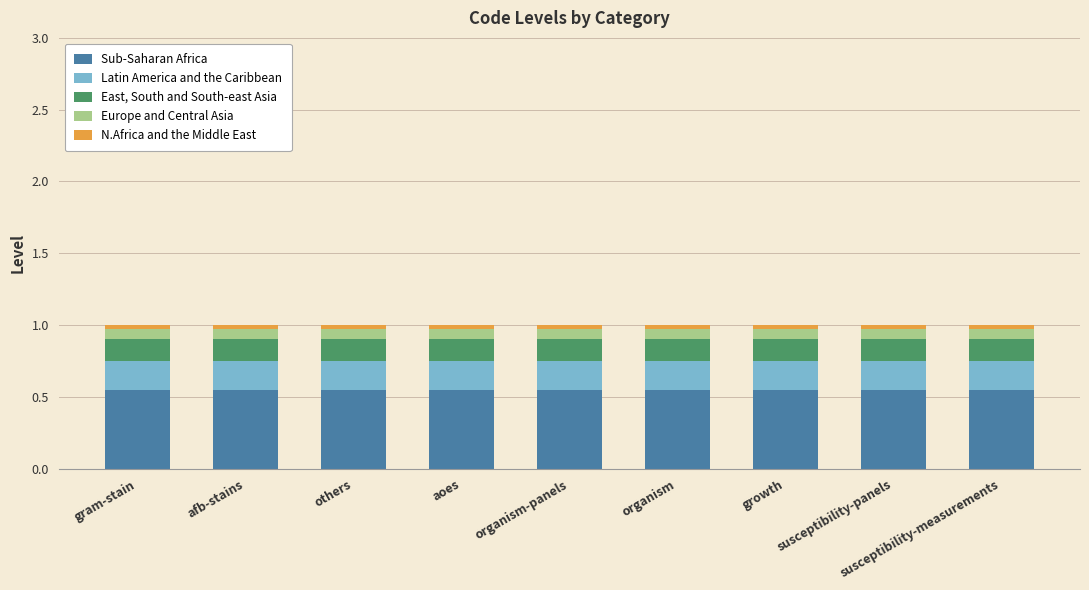

Where is Latin America and the Caribbean nearest to the value 0?

gram-stain